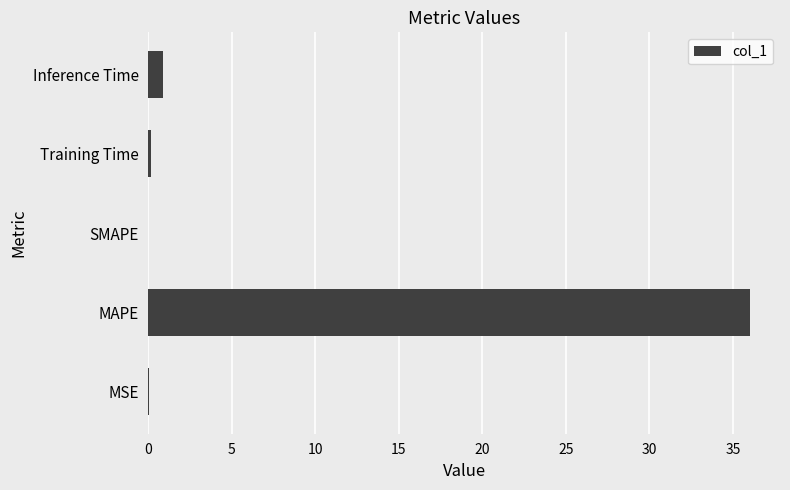

At which label is the value closest to 18?

Inference Time